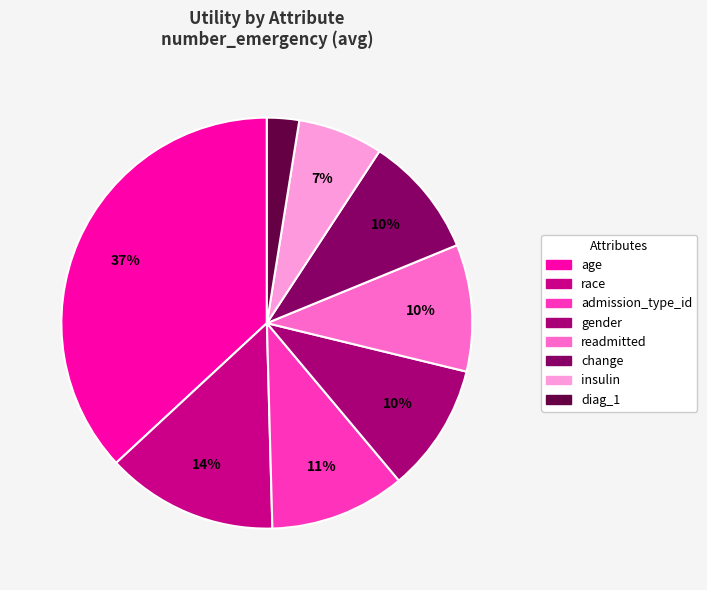

Is gender the majority of the pie?

No